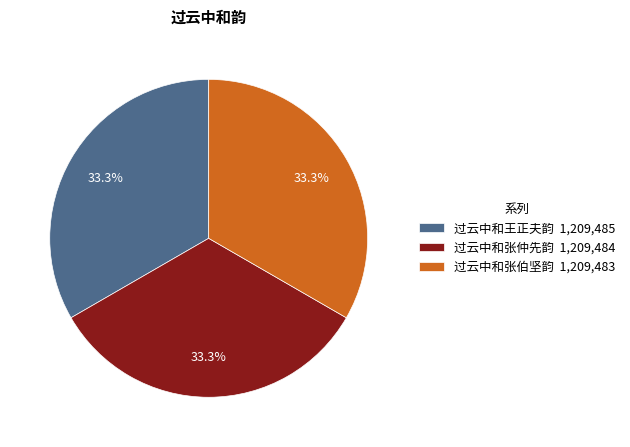

To the nearest percent, what portion does 过云中和张仲先韵 represent?

33%